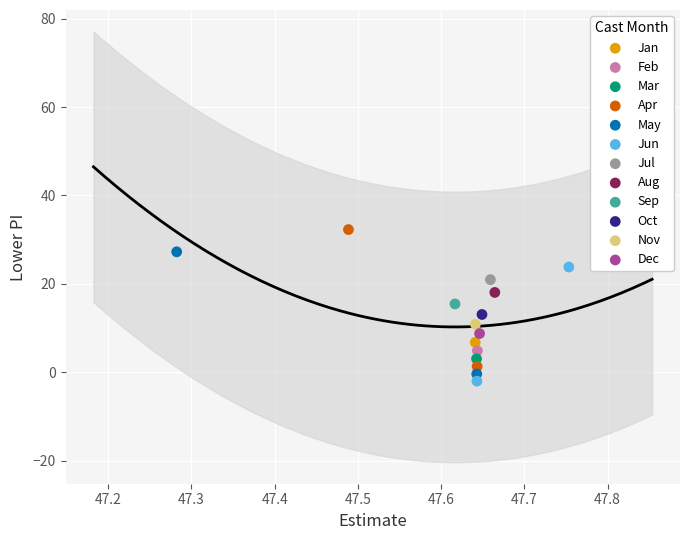

What are all the series names shown in the legend?

Jan, Feb, Mar, Apr, May, Jun, Jul, Aug, Sep, Oct, Nov, Dec